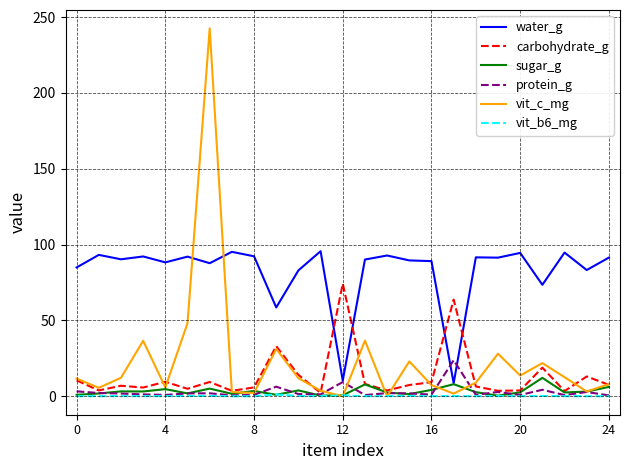

Which series has the largest total across all categories?

water_g